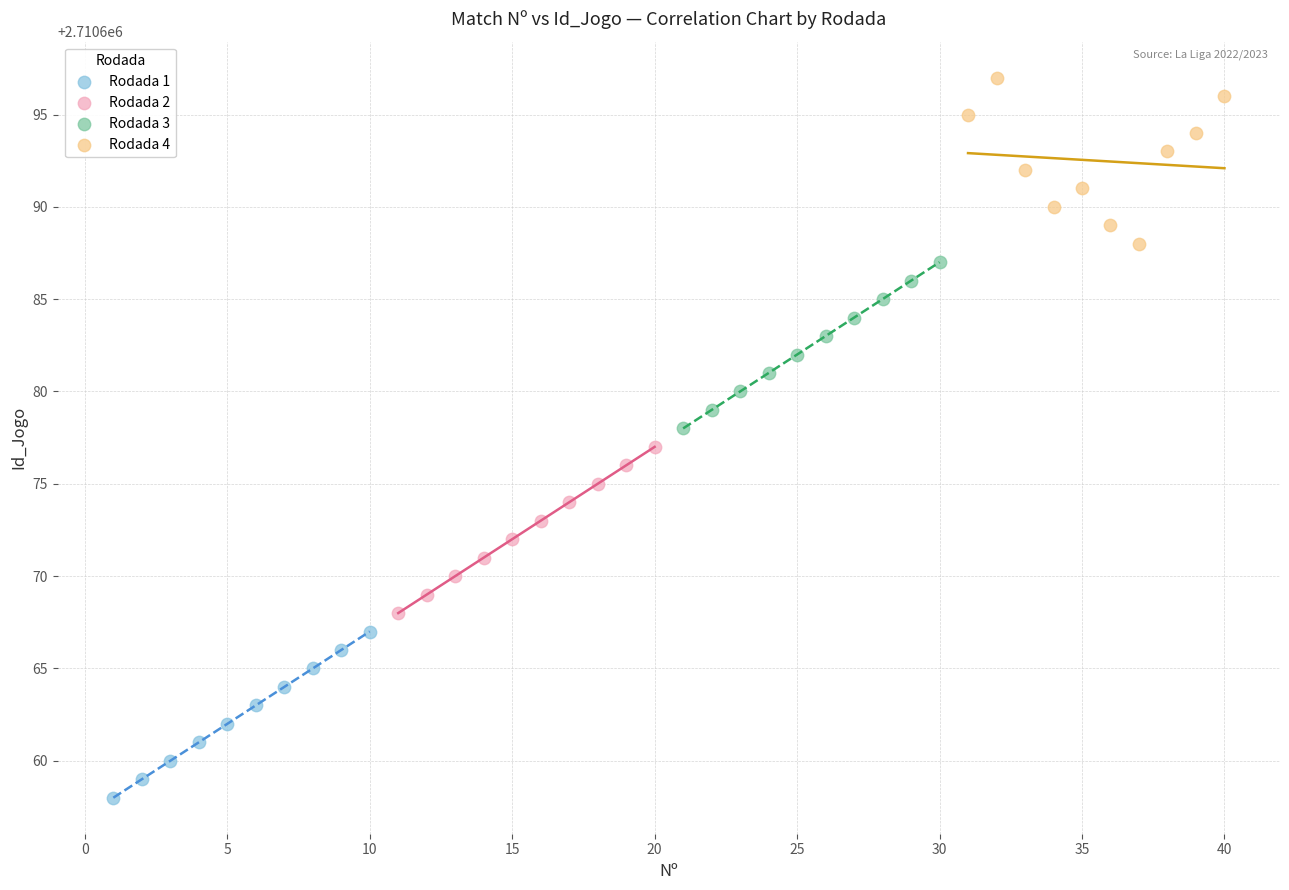

Which series contains the highest Y value?

Rodada 4